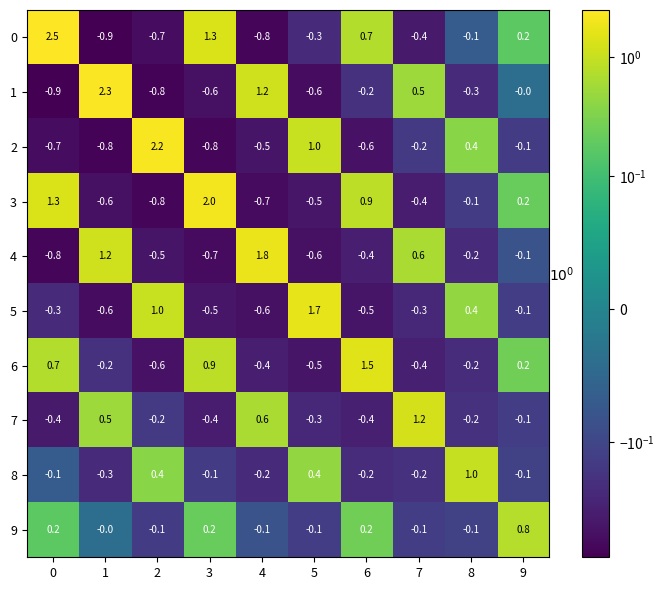

What is the total value across all series at 2?

-0.1